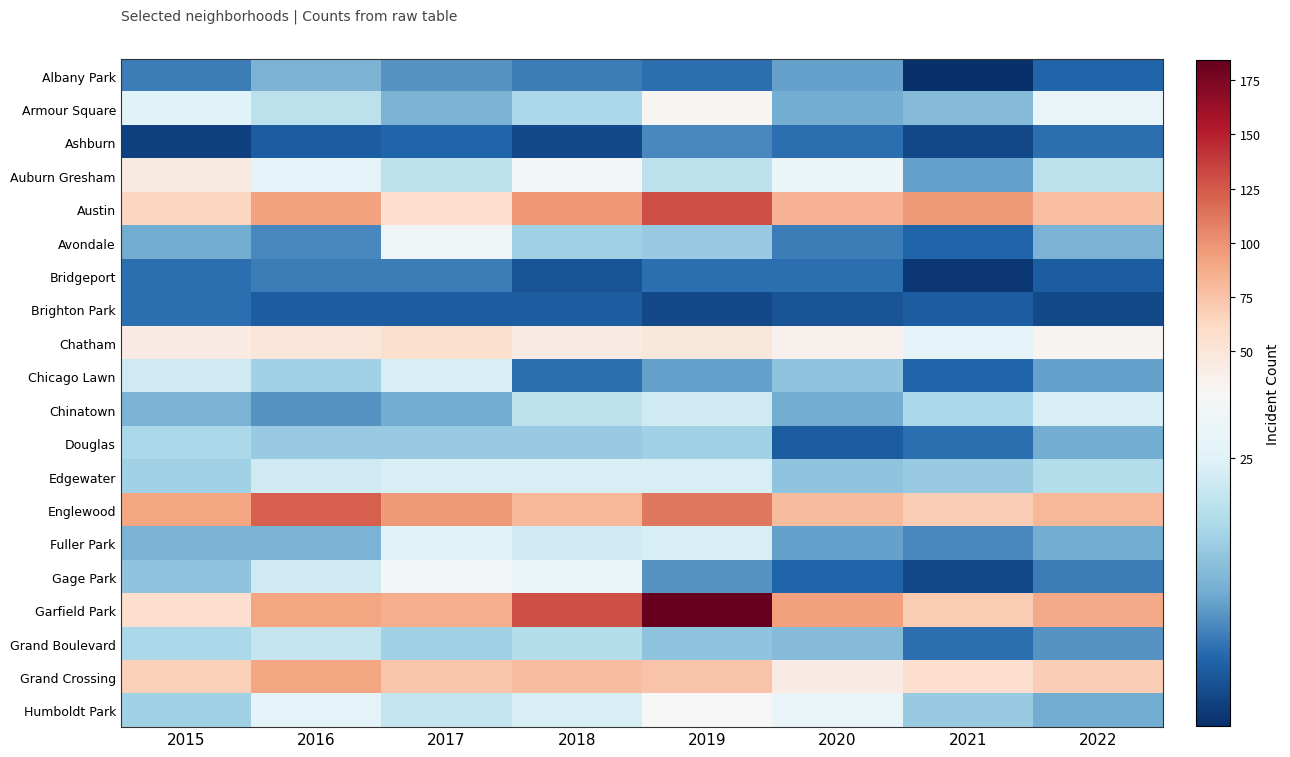

Which series has the largest total across all categories?

Garfield Park